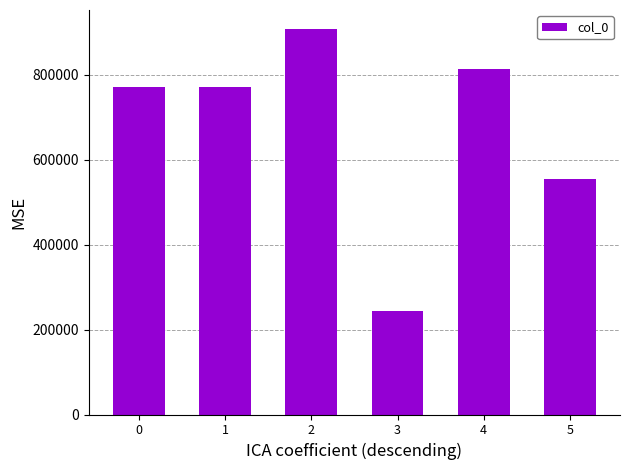

Is it true that the value at 0 is 772200?

True